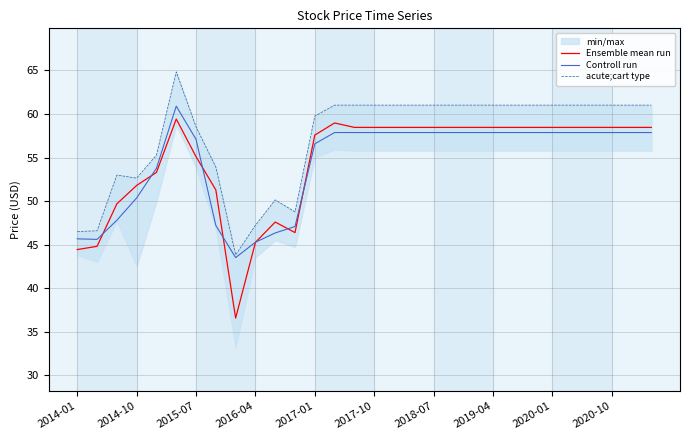

What is the minimum value for Controll run?

43.5